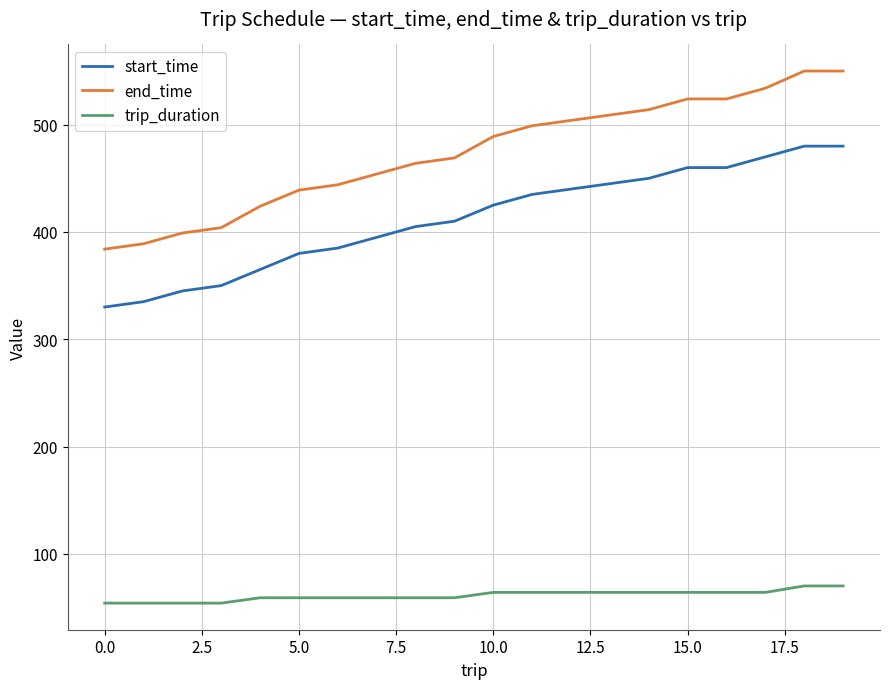

True or false: end_time and trip_duration cross at least once.

False